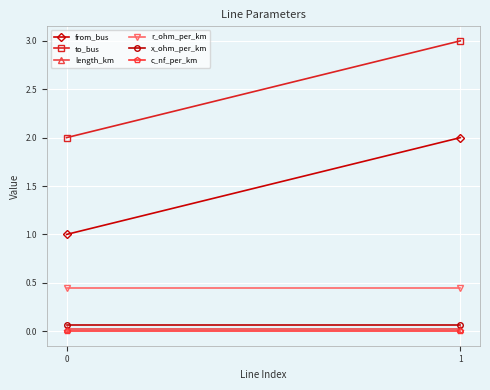

Which series changed the most between 0 and 1?

from_bus